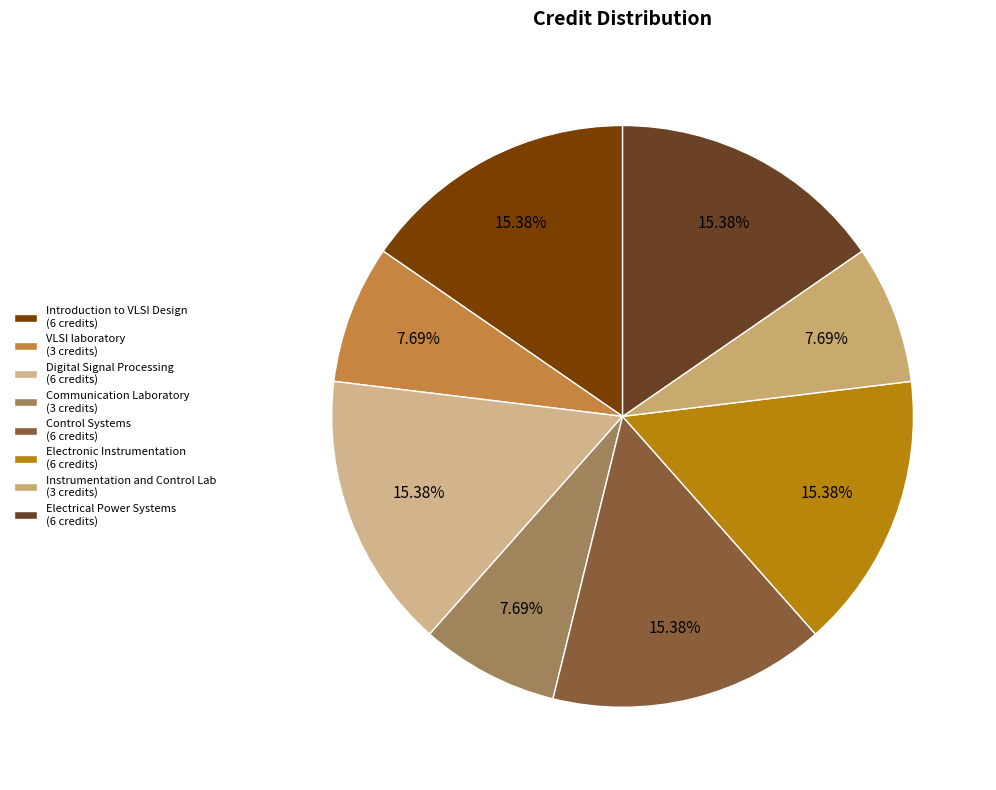

Is it true that VLSI laboratory is 8% of the pie?

True